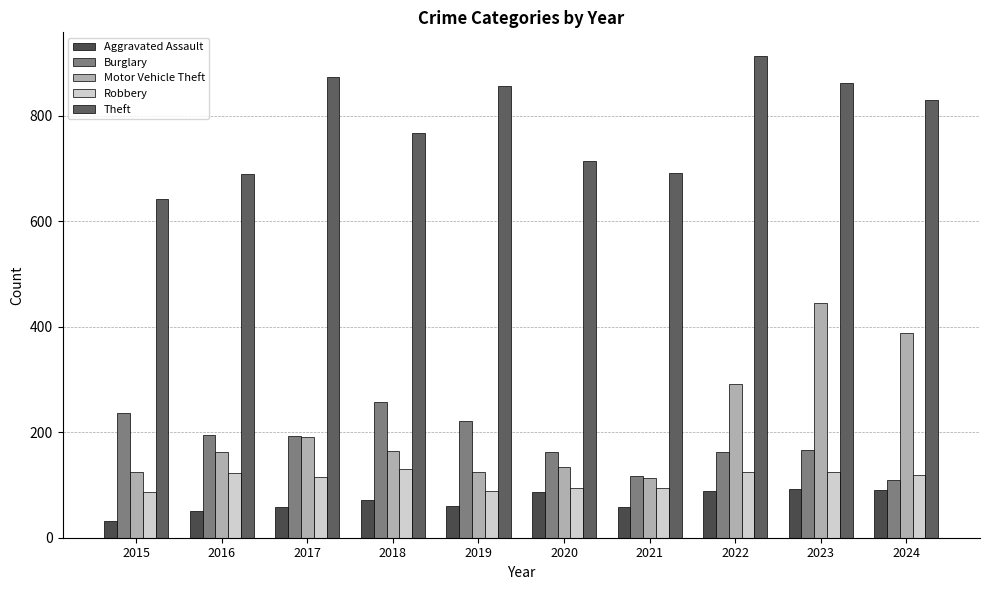

What is the sum of all Theft values?

7832